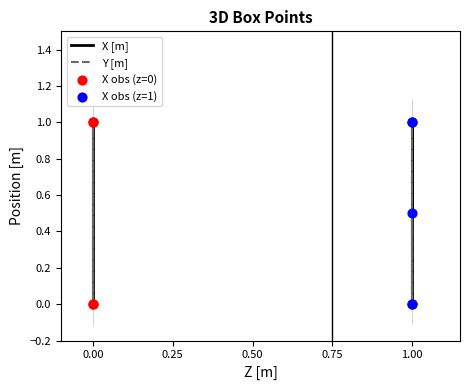

Which series contains the lowest Y value?

X [m]